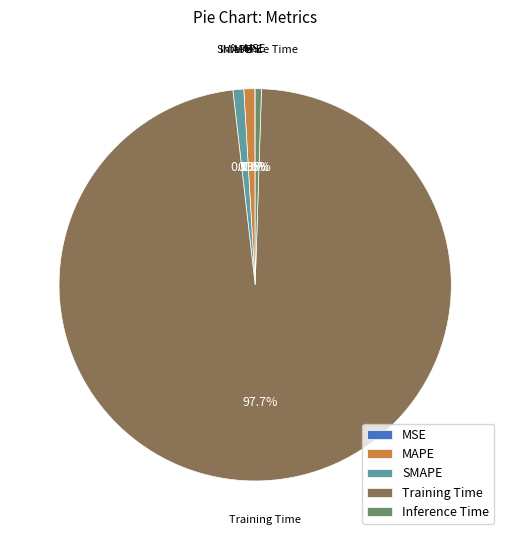

Does any single category account for the majority?

Yes